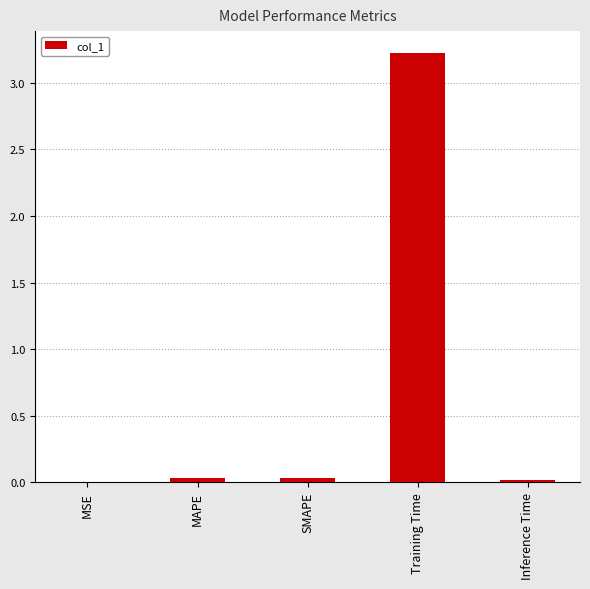

What value does the data have at Training Time?

3.2